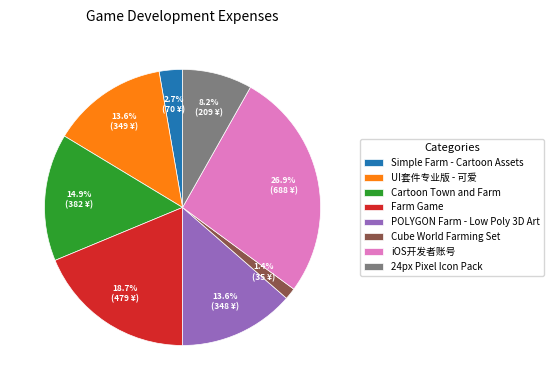

Is there any slice that represents more than half of the pie?

No